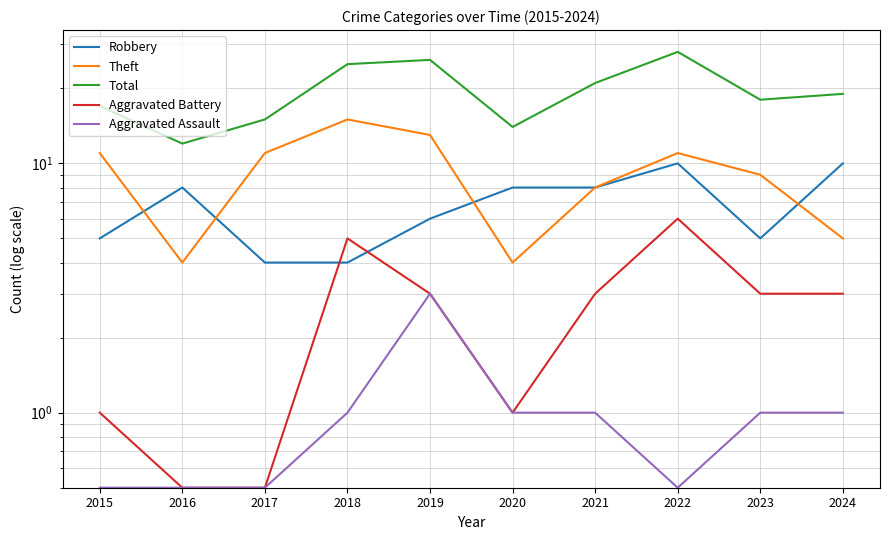

The value of Aggravated Assault at 2016 is 0.5. True or false?

True